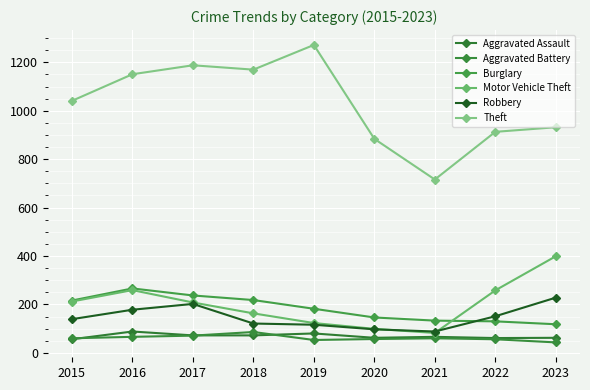

In Aggravated Assault, how many points are higher than both neighbors (excluding endpoints)?

3